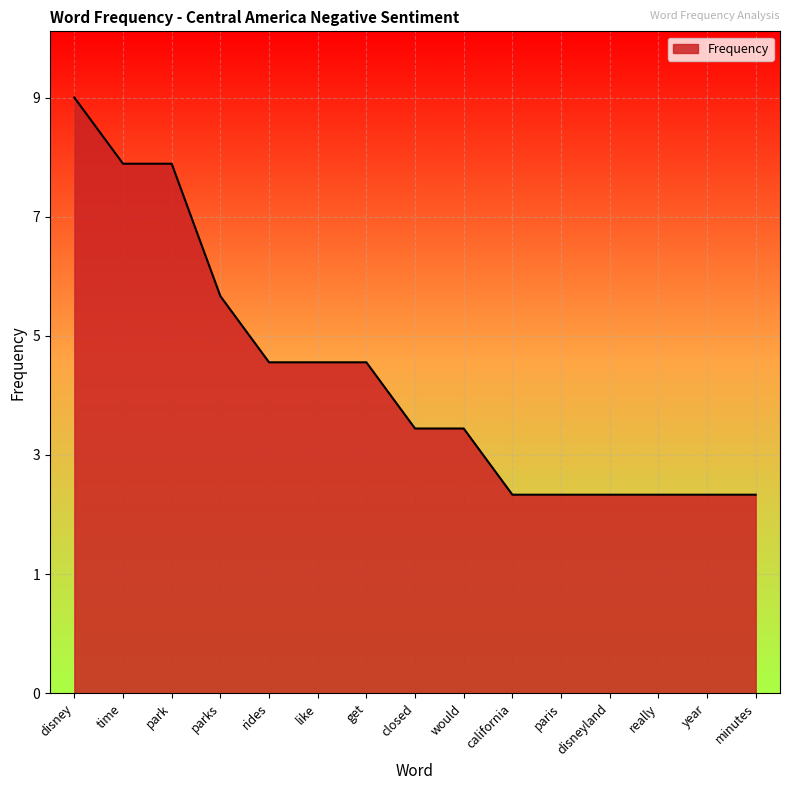

Which has a higher value, get or disney?

disney